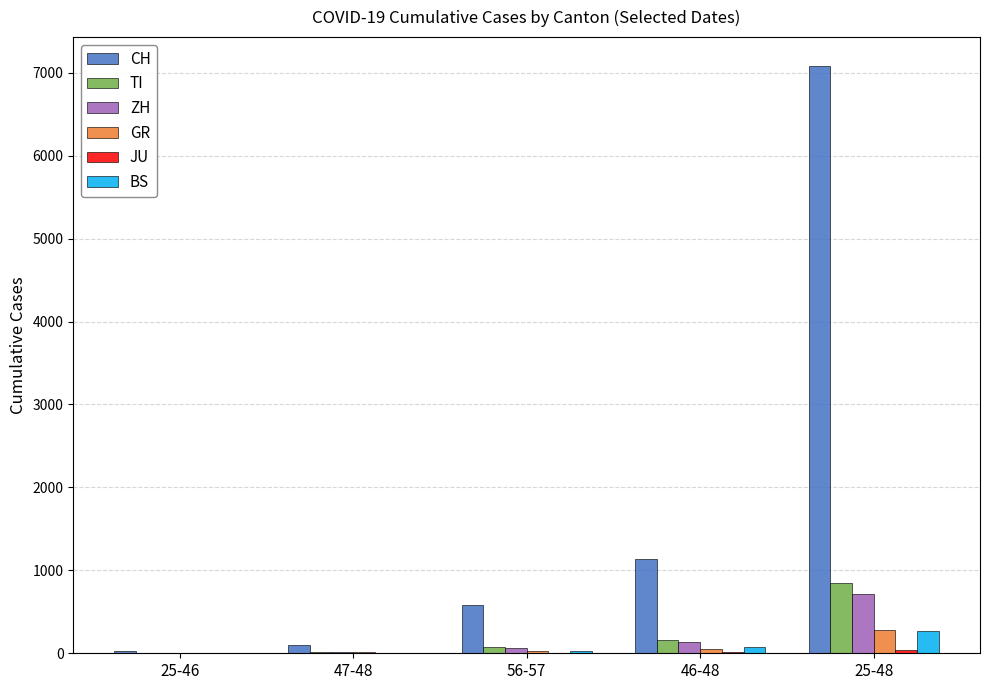

Which series has the largest total across all categories?

CH